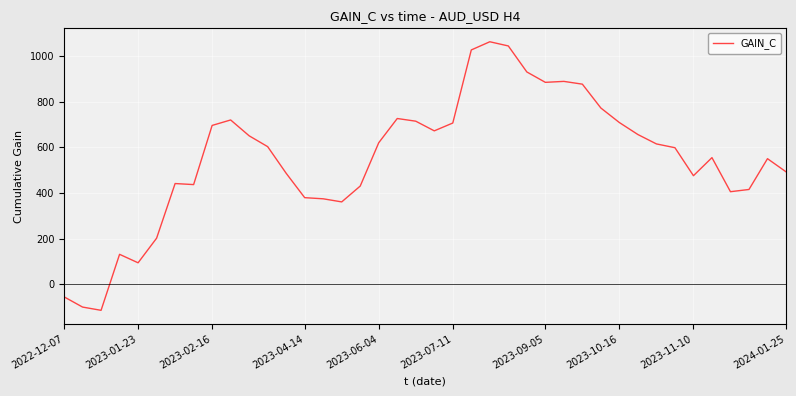

What is the smallest value displayed?

-115.0